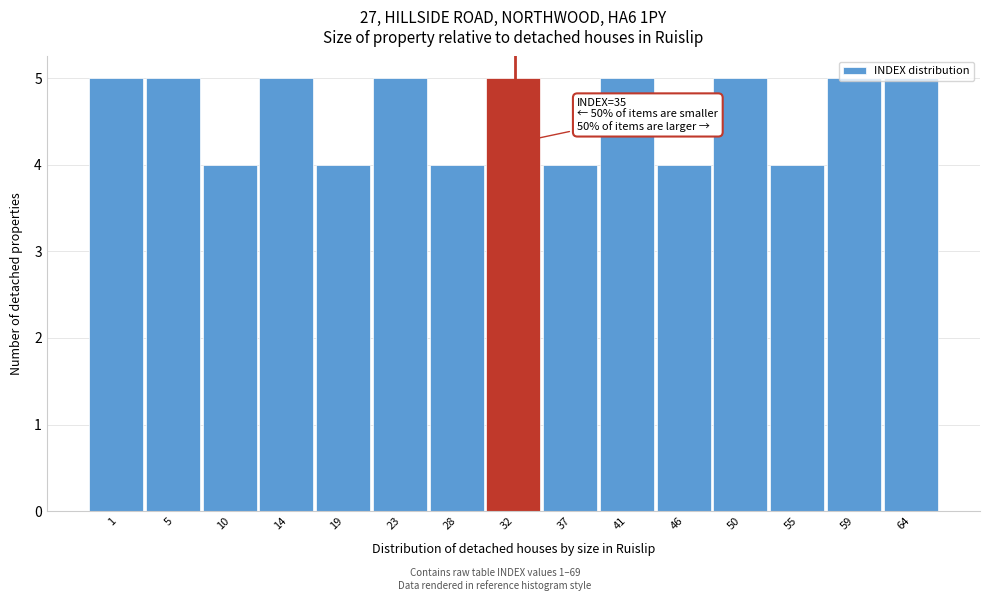

What is the maximum value shown in the chart?

5